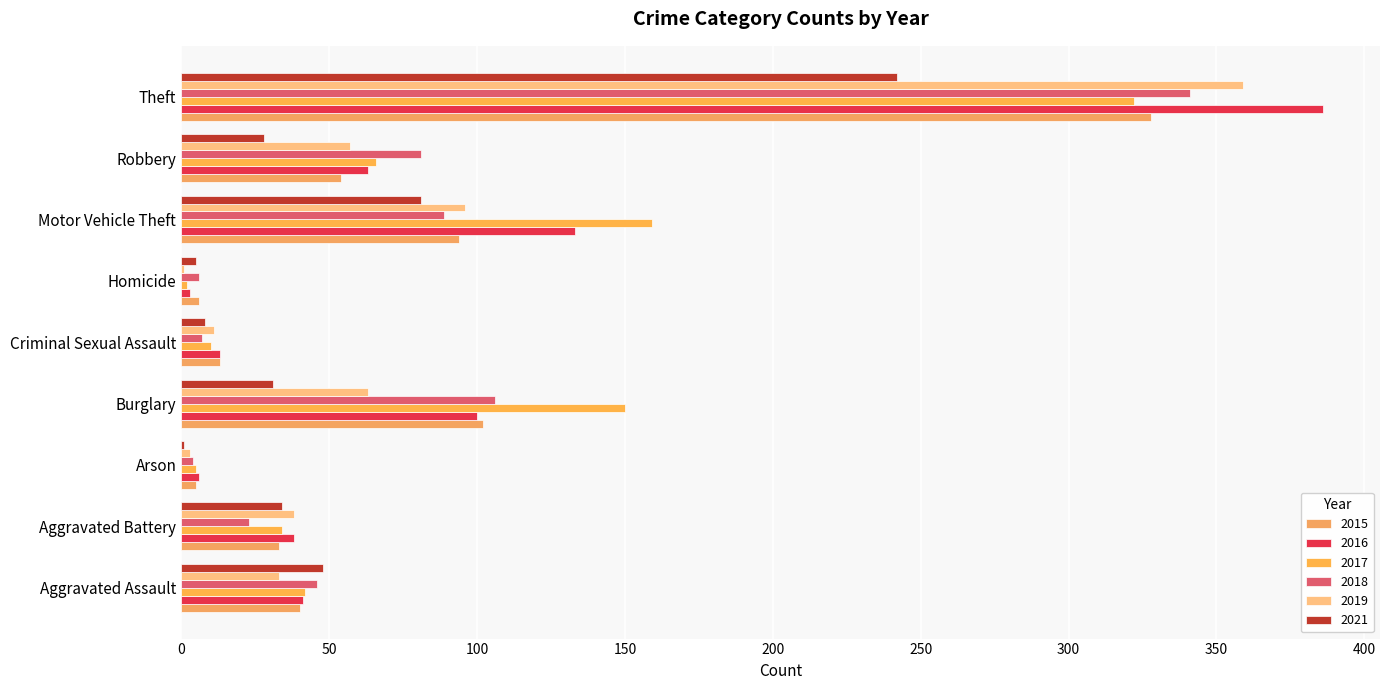

How many distinct data groups are displayed?

6